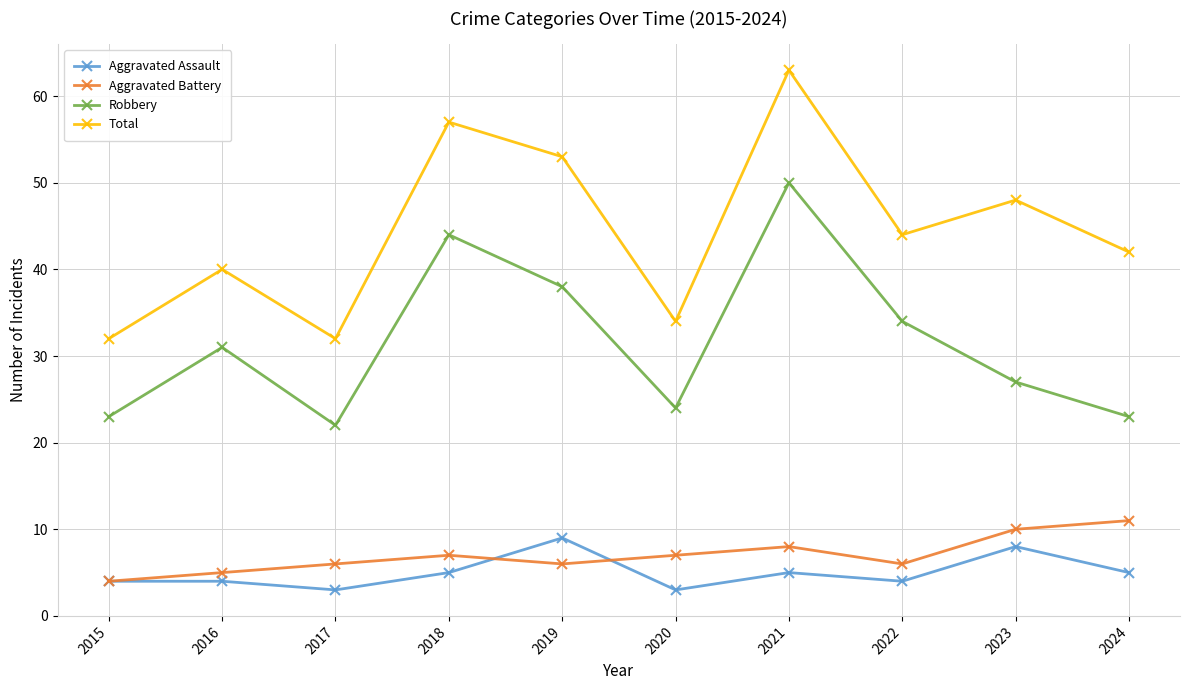

At which label does Aggravated Battery reach its peak?

2024